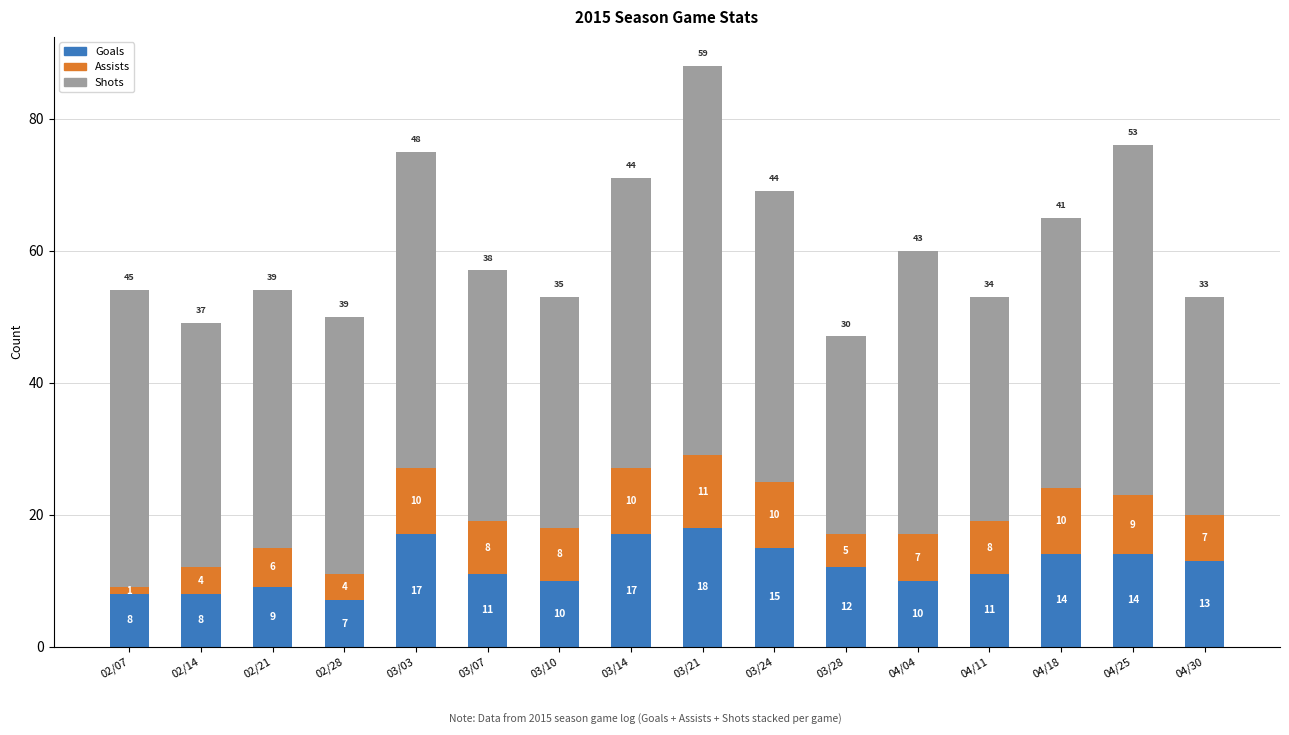

The value of Goals at 04/18 is 21. True or false?

False